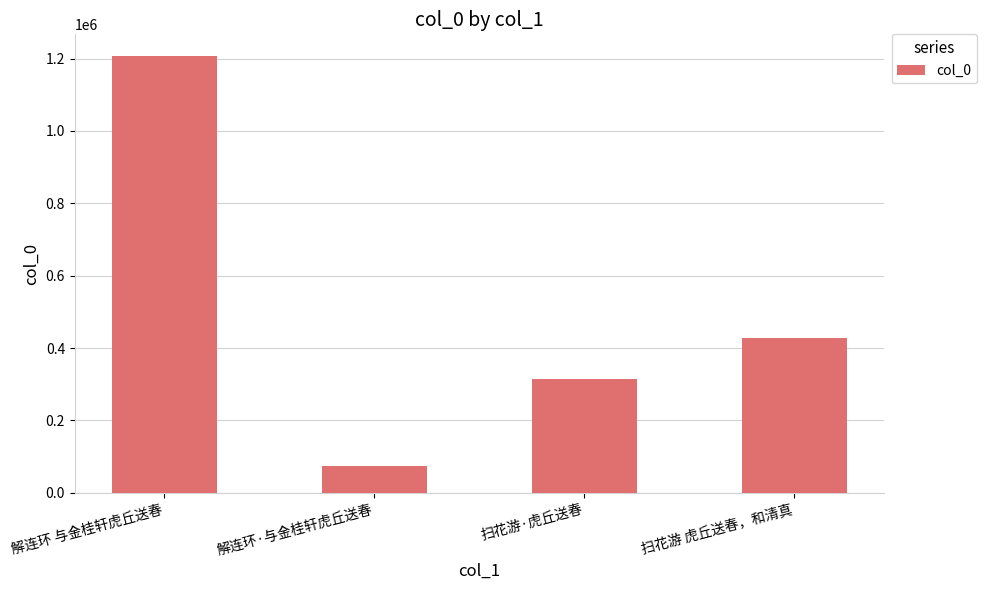

The chart shows a value of 1976310 at 解连环 与金桂轩虎丘送春. True or false?

False